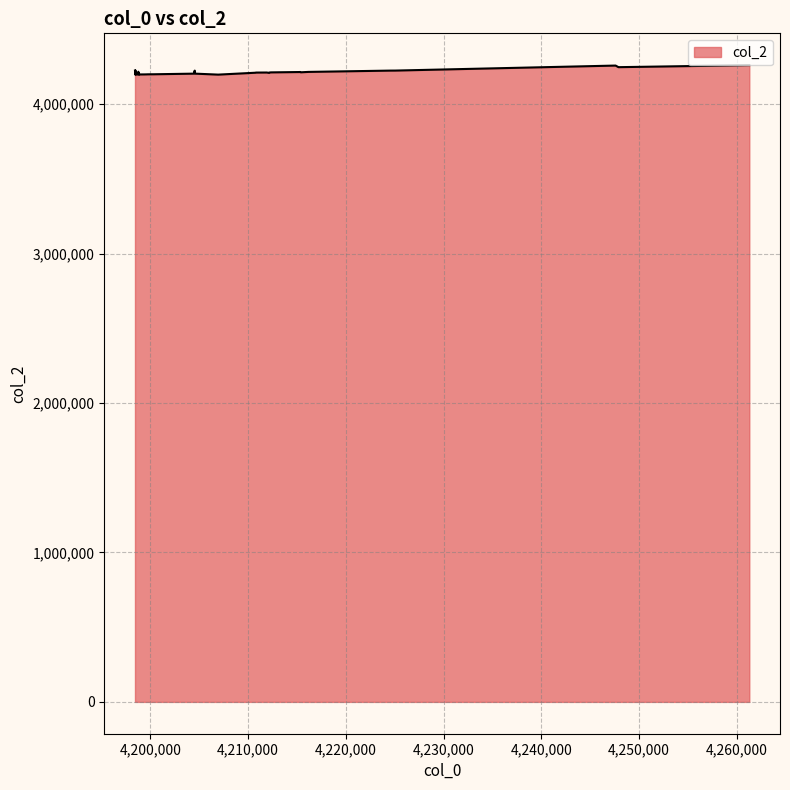

What is the maximum value shown in the chart?

4261296